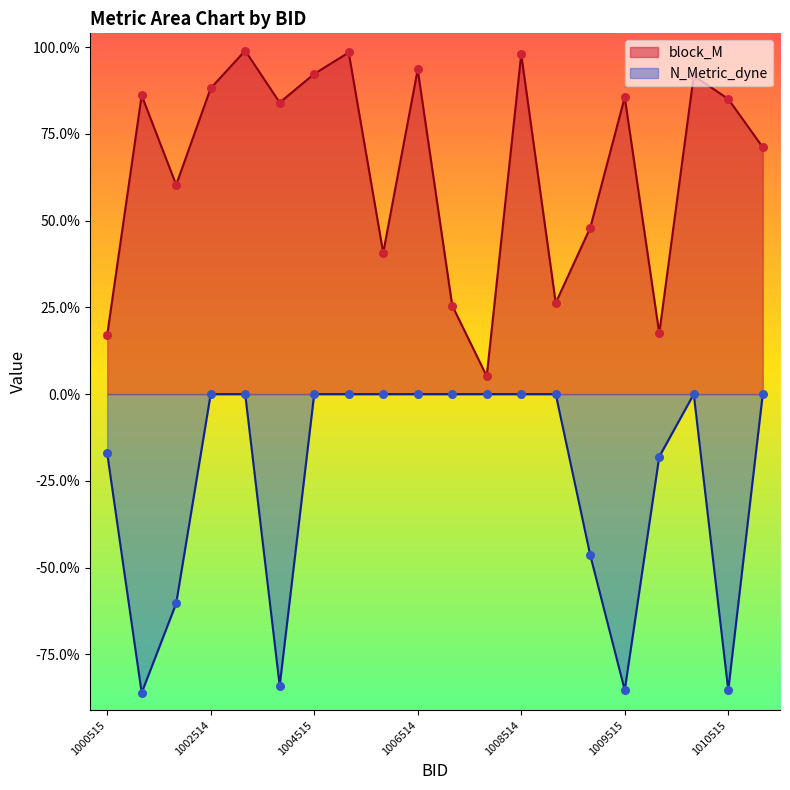

Which series reaches the minimum Y coordinate?

N_Metric_dyne